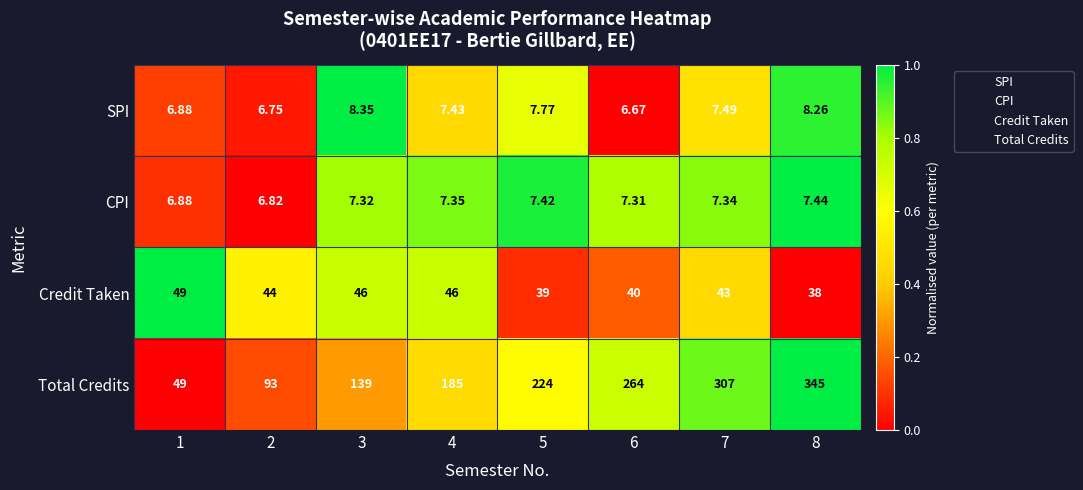

Between 6 and 7, which series saw the biggest shift?

Total Credits